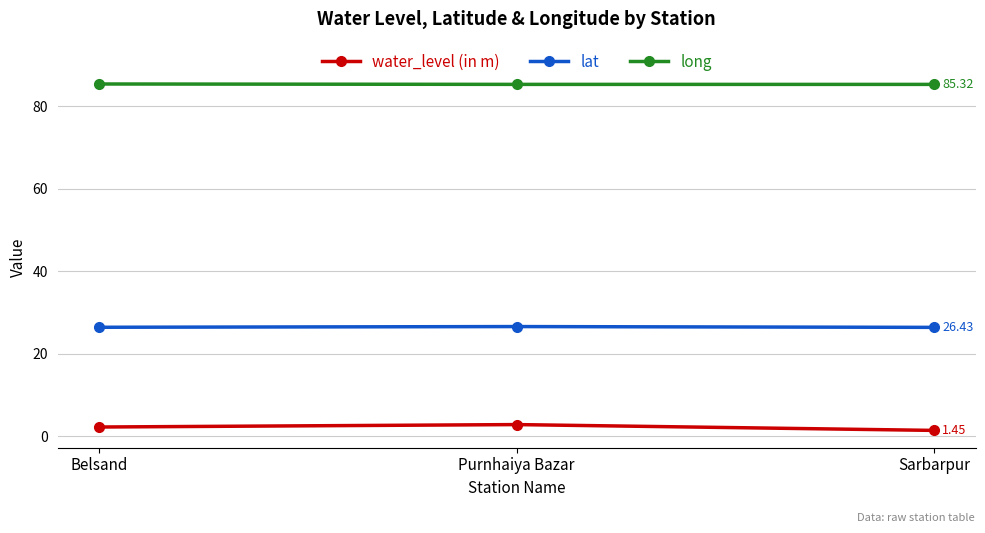

How many data points does each series have?

3